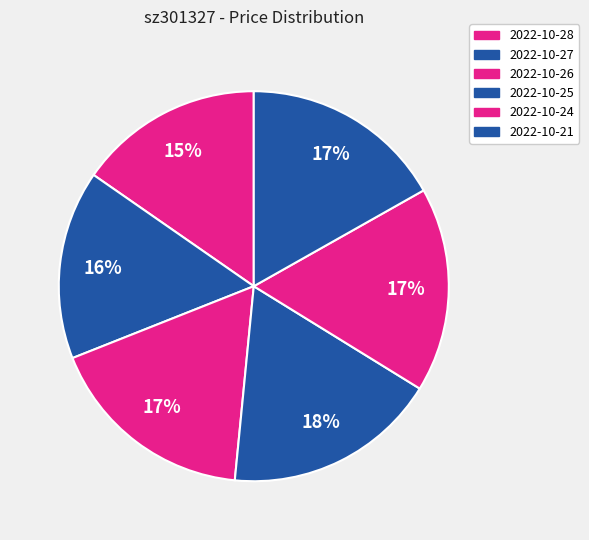

What is the change in value from 2022-10-26 to 2022-10-21?

-9.7